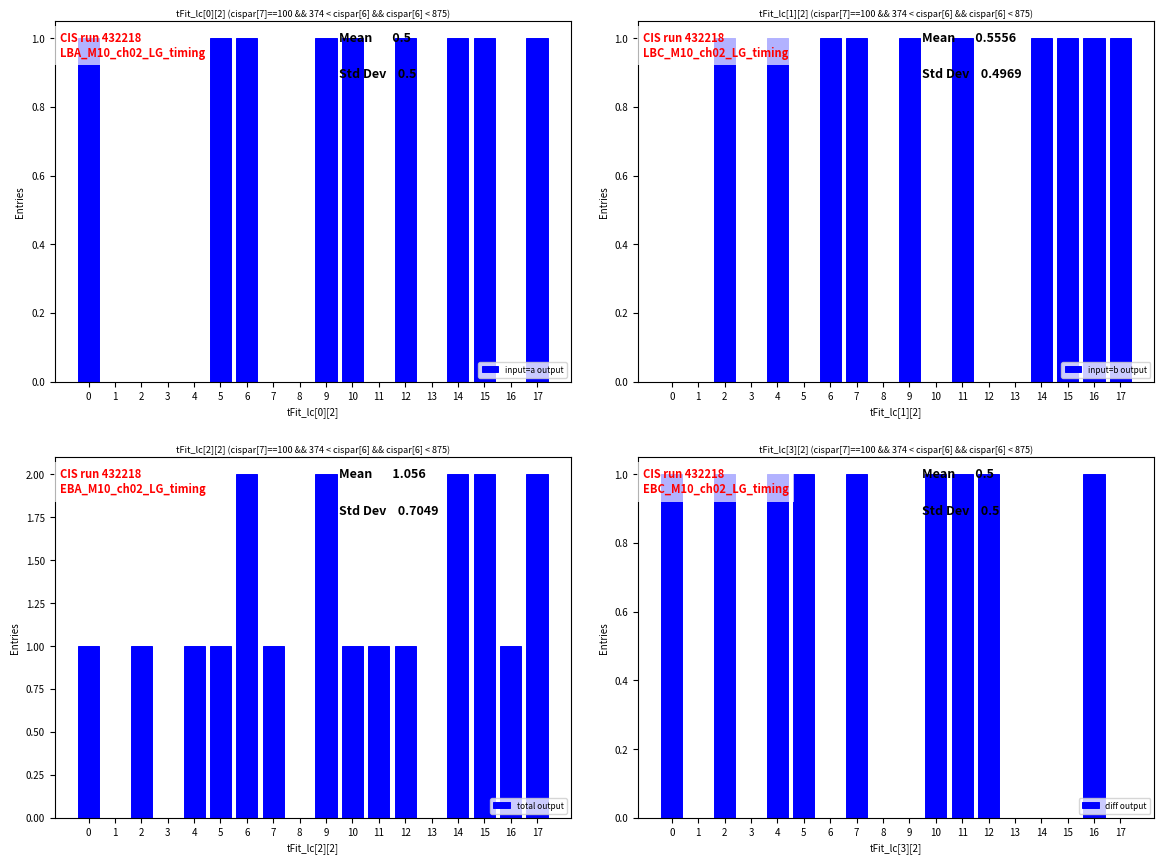

Reading left to right, extract all data points from this chart.

input=a output: 0=1	1=0	2=0	3=0	4=0	5=1	6=1	7=0	8=0	9=1	10=1	11=0	12=1	13=0	14=1	15=1	16=0	17=1
input=b output: 0=0	1=0	2=1	3=0	4=1	5=0	6=1	7=1	8=0	9=1	10=0	11=1	12=0	13=0	14=1	15=1	16=1	17=1
total output: 0=1	1=0	2=1	3=0	4=1	5=1	6=2	7=1	8=0	9=2	10=1	11=1	12=1	13=0	14=2	15=2	16=1	17=2
diff output: 0=1	1=0	2=1	3=0	4=1	5=1	6=0	7=1	8=0	9=0	10=1	11=1	12=1	13=0	14=0	15=0	16=1	17=0